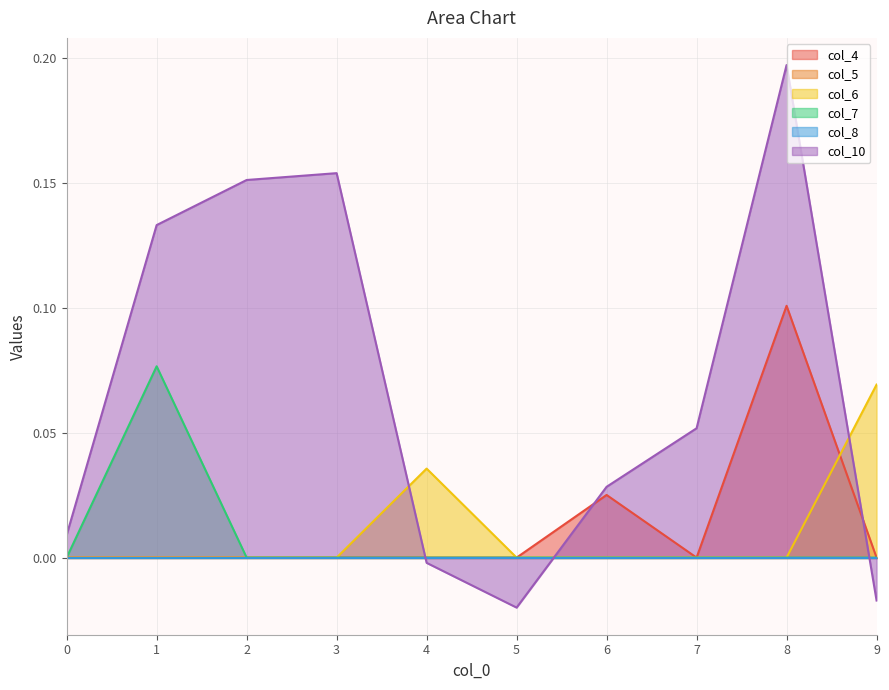

The value of col_7 at 1 is 0.1. True or false?

True